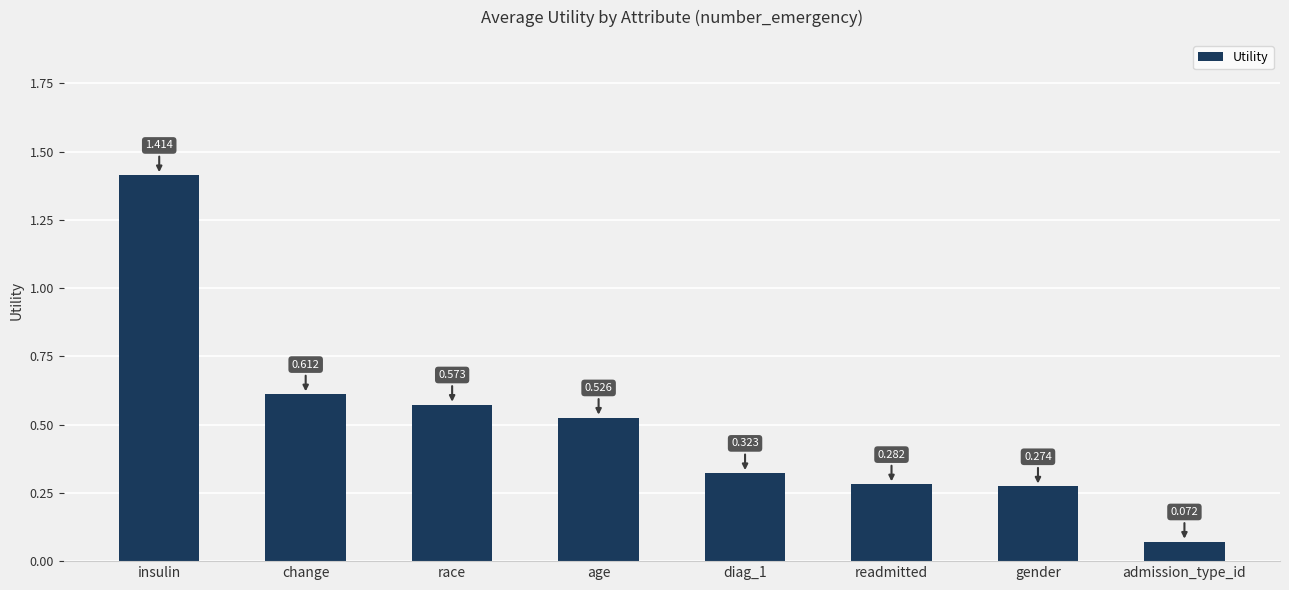

Rank the categories by value from highest to lowest.

insulin, change, race, age, diag_1, readmitted, gender, admission_type_id